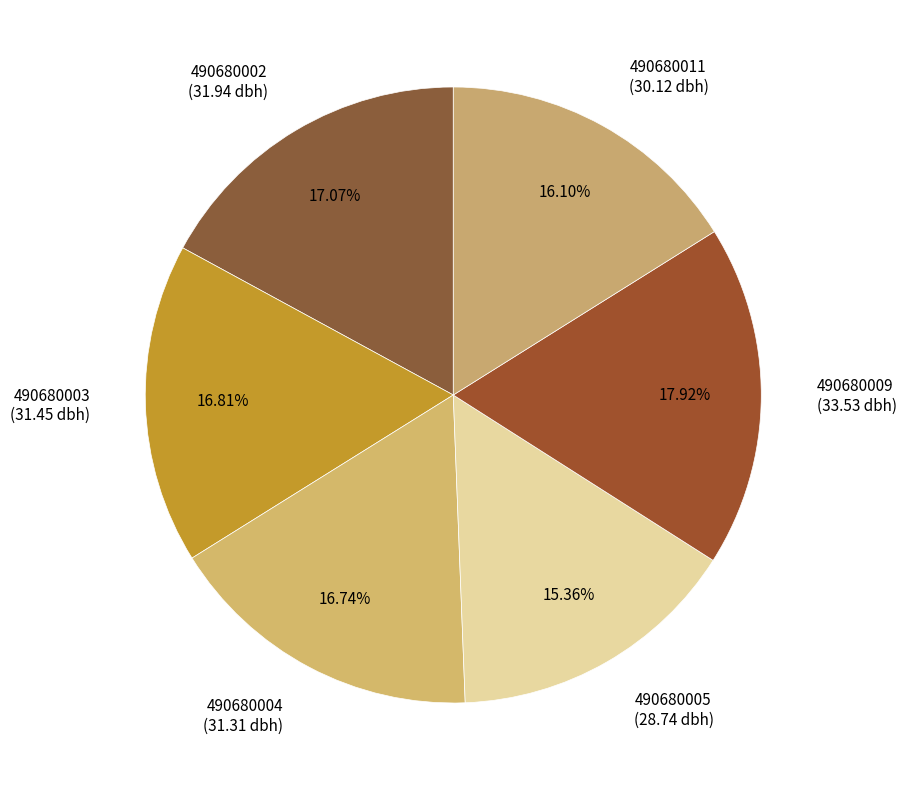

To the nearest percent, what is the difference between the largest and smallest slice percentages?

3%